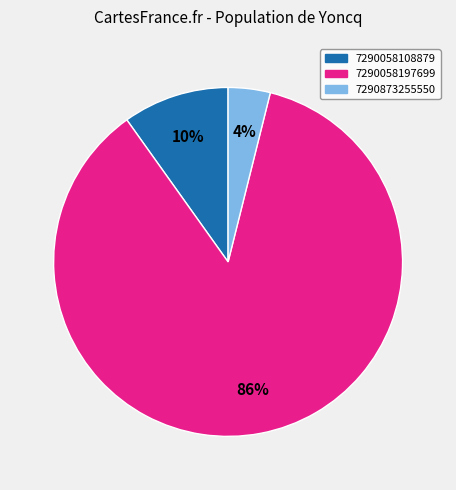

To the nearest percent, what percentage of the pie is 7290873255550?

4%